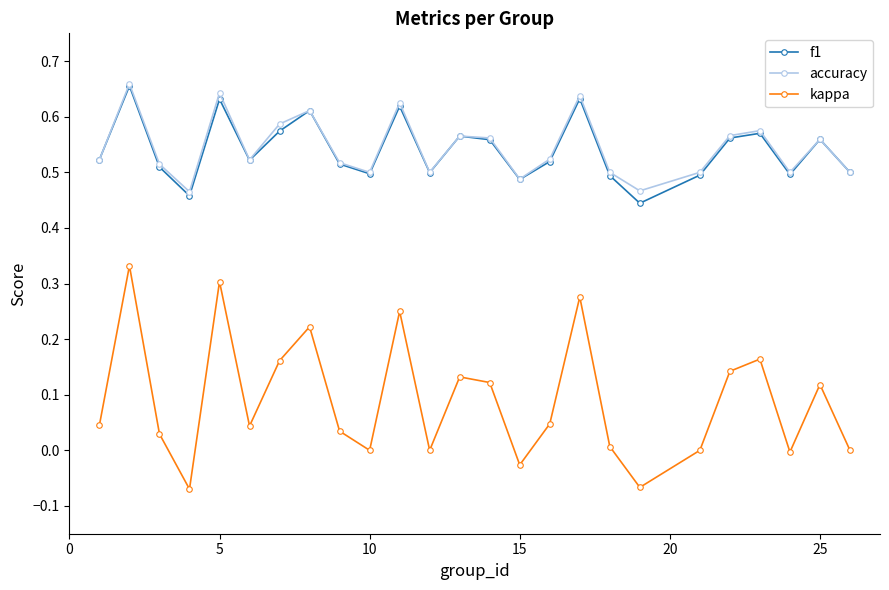

In accuracy, how many points are lower than both neighbors (excluding endpoints)?

7